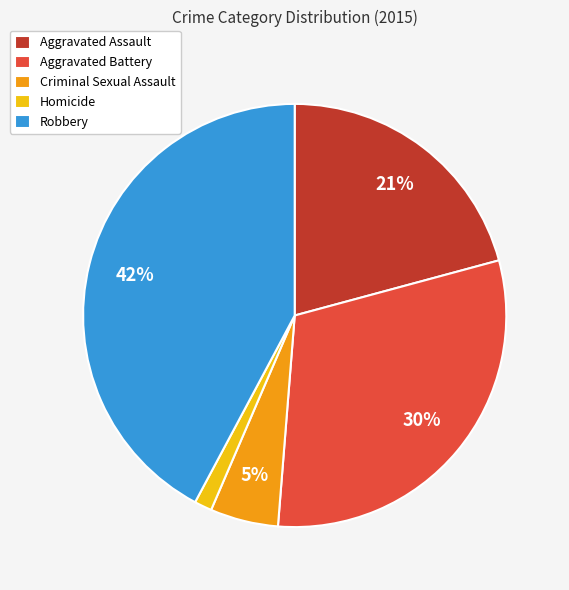

How many slices are in this pie chart?

5